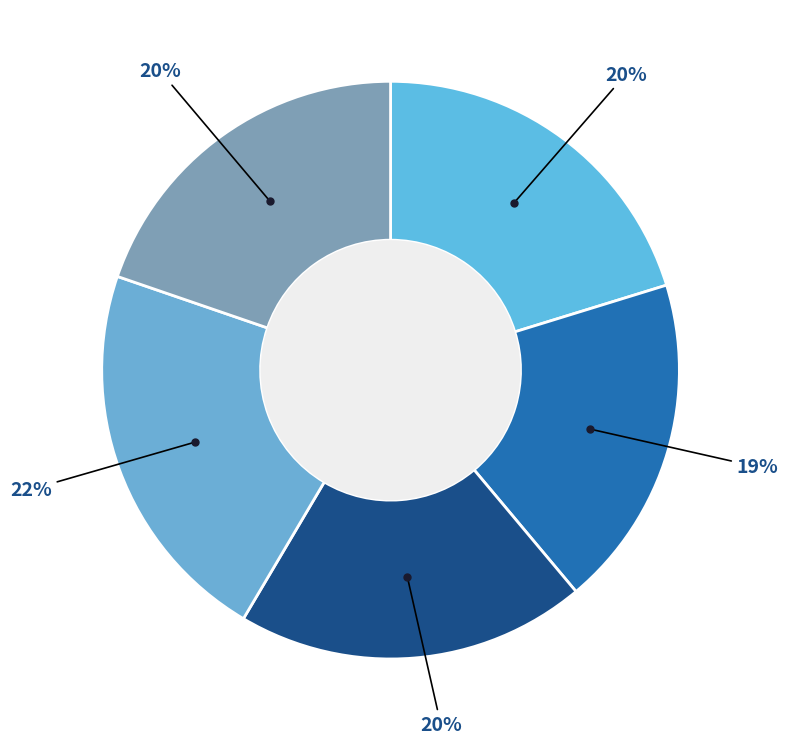

Count the number of slices in the pie.

5